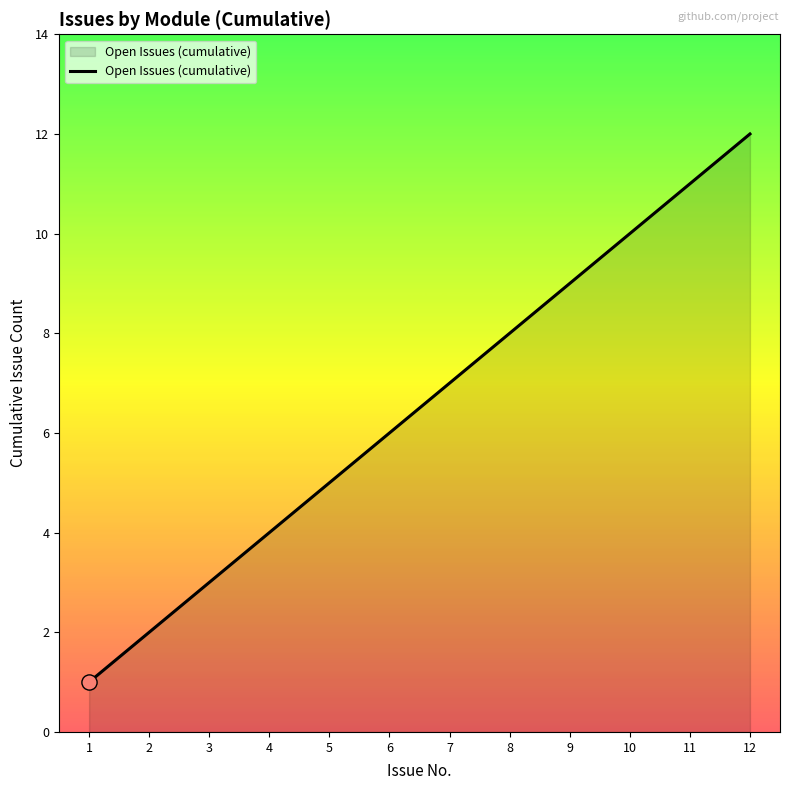

Approximately how many times larger is the value at 12 compared to 6?

2.0